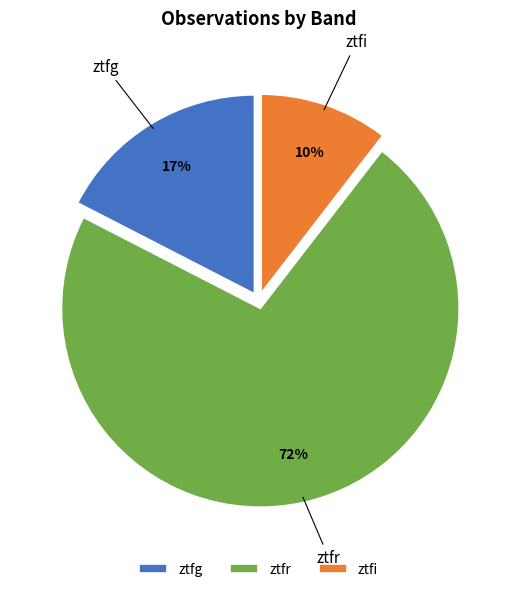

To the nearest percent, what percentage of the pie is ztfg?

17%